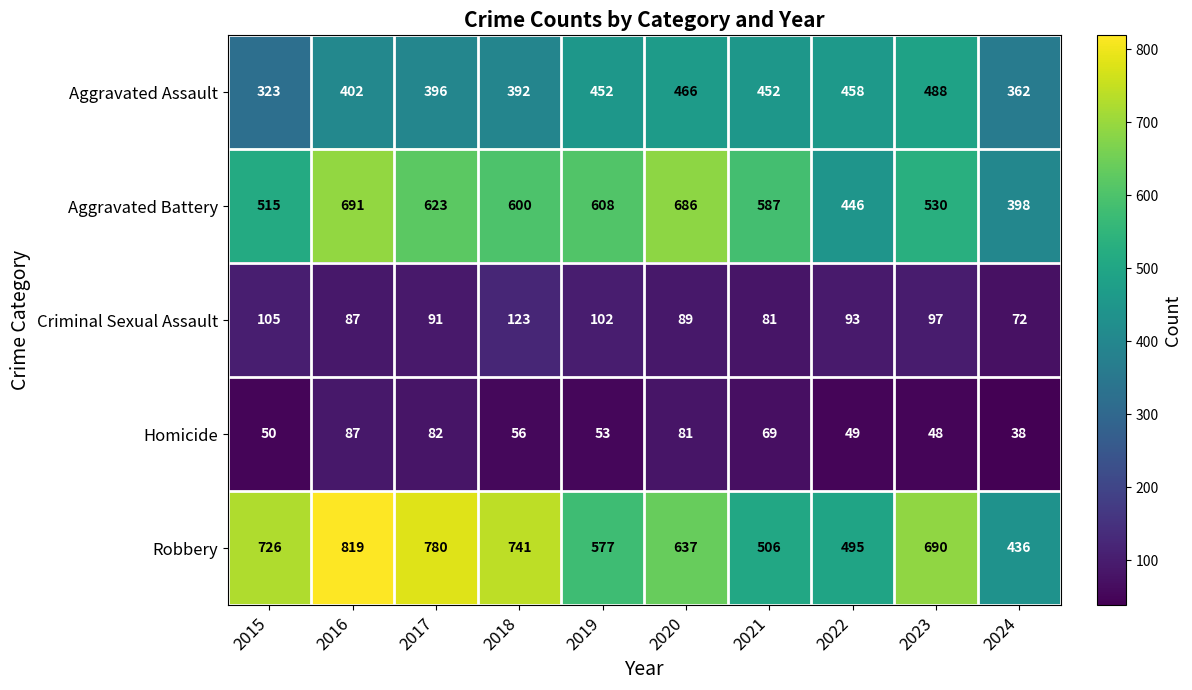

What is the difference between the Homicide values at 2022 and 2024?

11